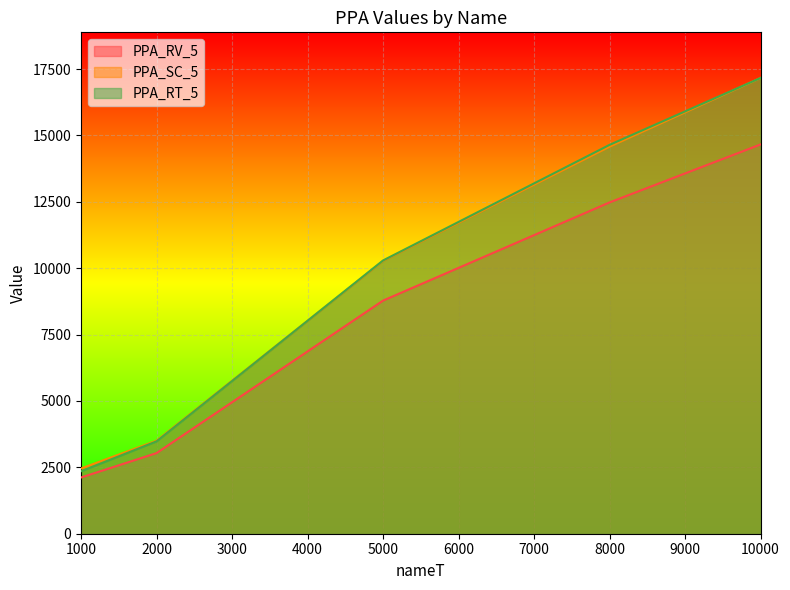

What is the difference between the maximum and minimum values in the PPA_SC_5 series?

14707.7